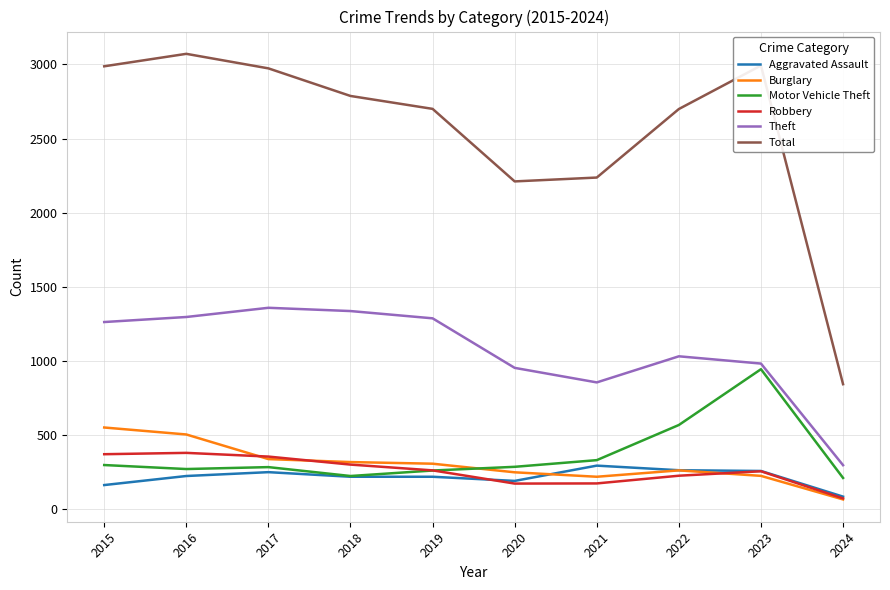

What is the difference between the maximum and second lowest values in the Aggravated Assault series?

131